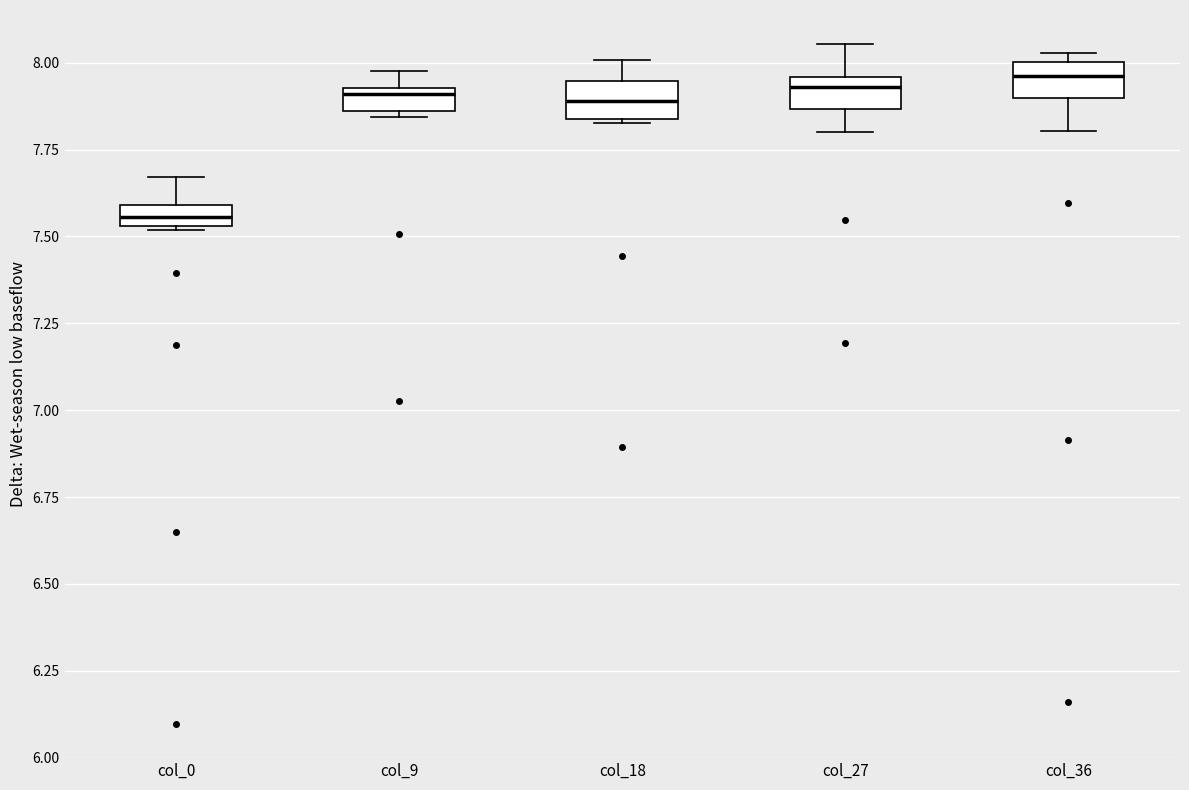

Which box has the lowest median line?

col_0